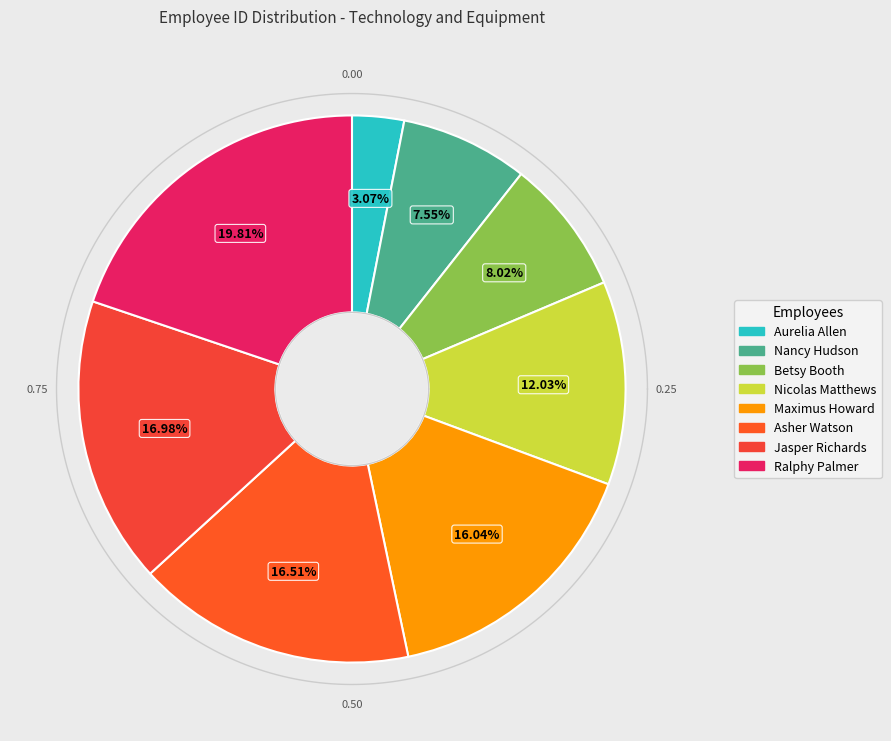

Do Aurelia Allen and Nicolas Matthews together represent more than half of the pie?

No